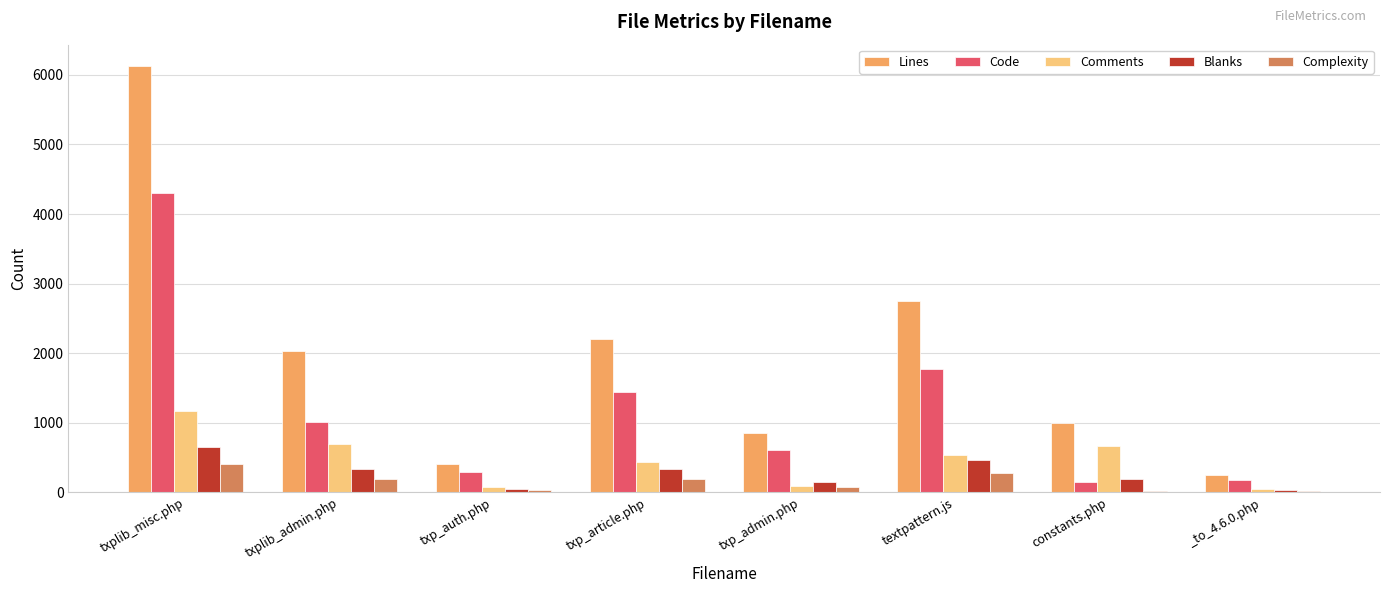

Which category has the highest value in the Complexity series?

txplib_misc.php